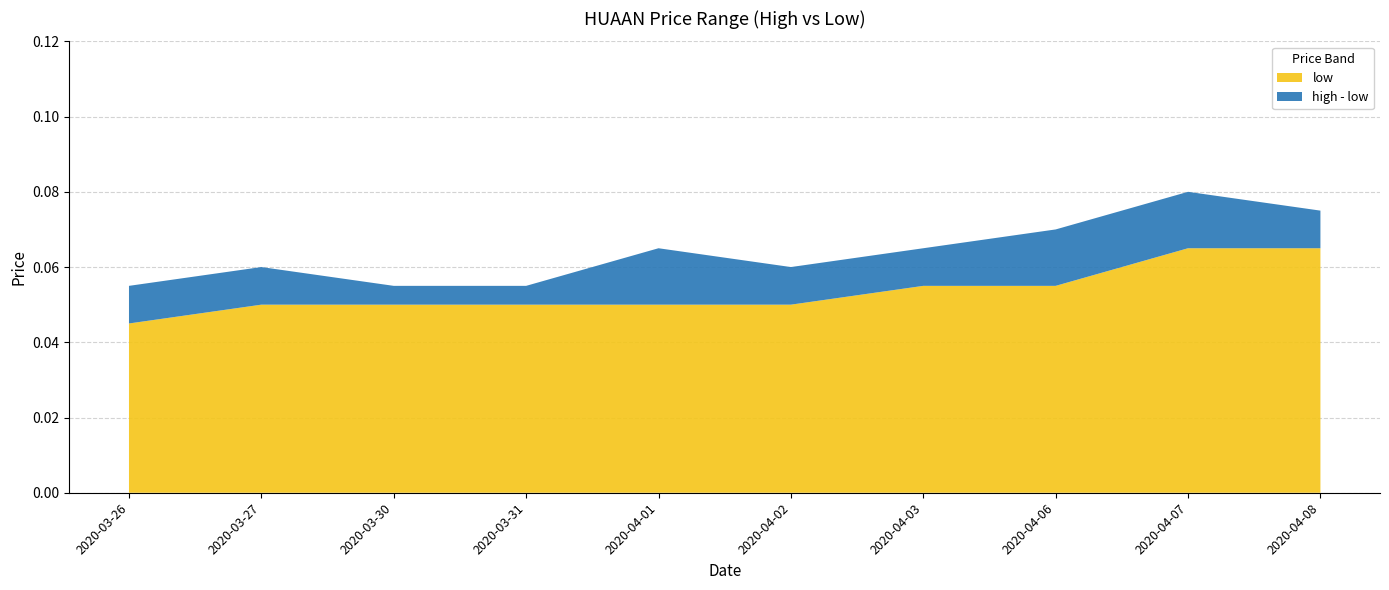

What is the sum of all high values?

0.6